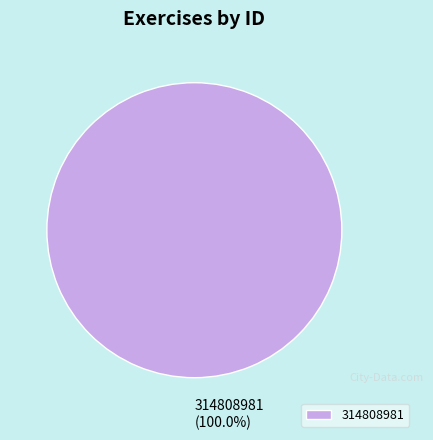

Rank the categories by value from highest to lowest.

314808981